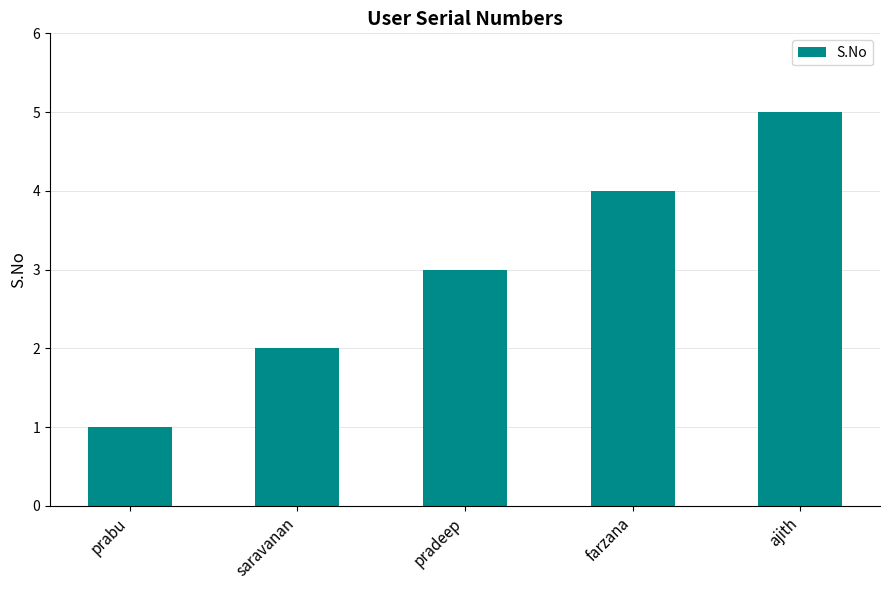

Reading left to right, extract all data points from this chart.

prabu=1	saravanan=2	pradeep=3	farzana=4	ajith=5